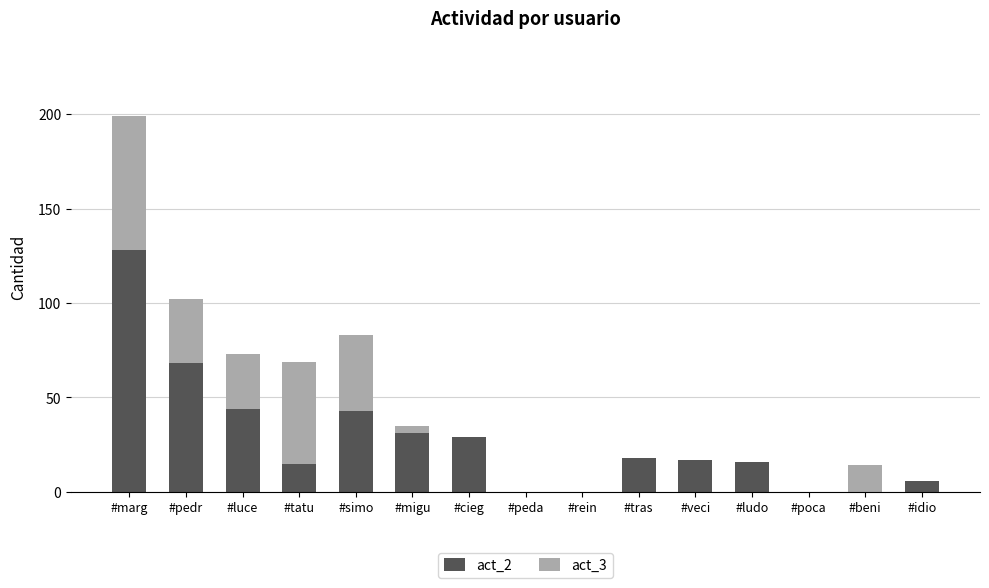

Which category has the highest value in the act_2 series?

#marg